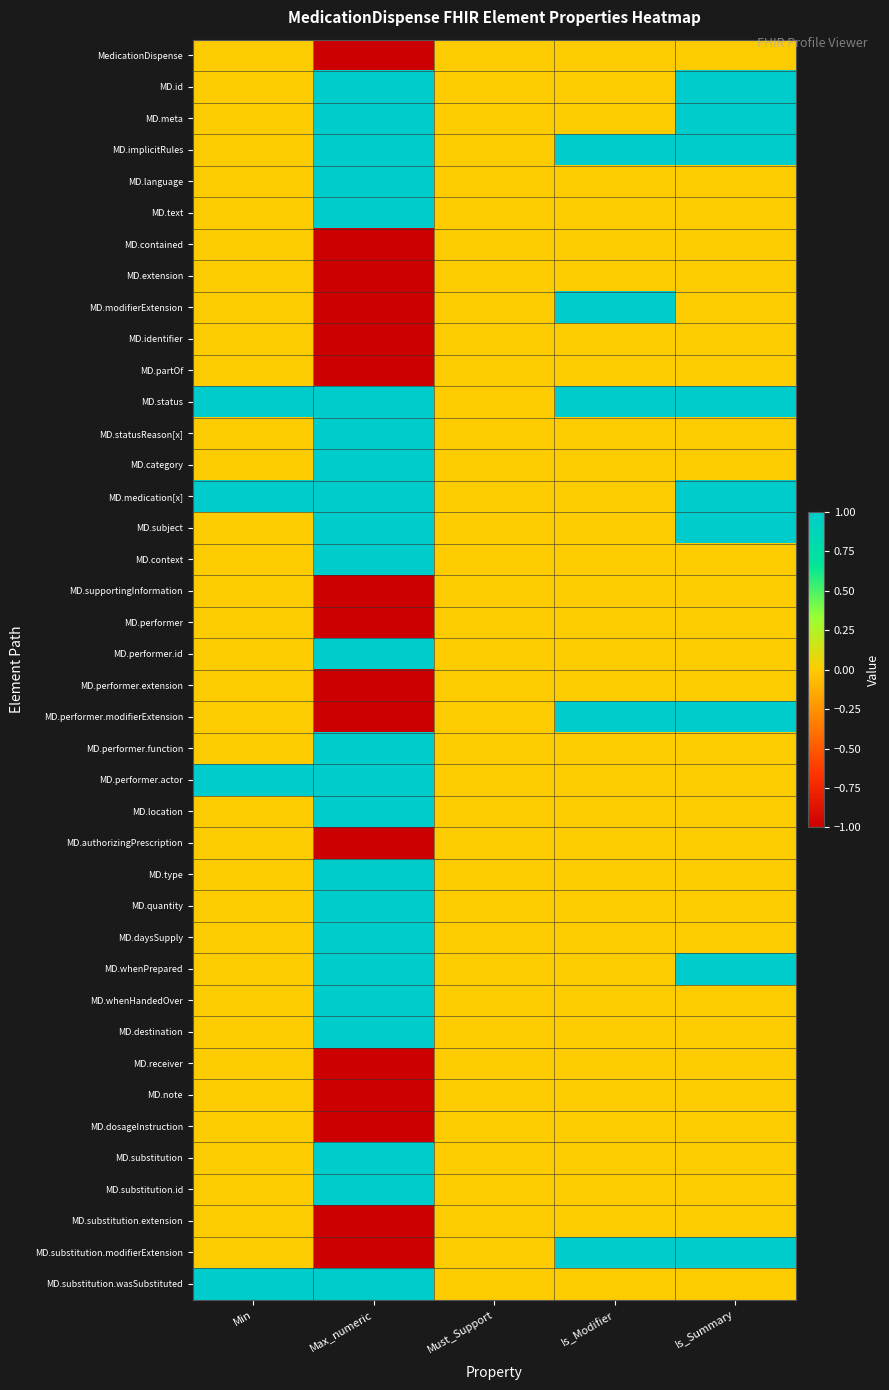

List the series in order of their peak value, lowest first.

MedicationDispense, MD.contained, MD.extension, MD.identifier, MD.partOf, MD.supportingInformation, MD.performer, MD.performer.extension, MD.authorizingPrescription, MD.receiver, MD.note, MD.dosageInstruction, MD.substitution.extension, MD.id, MD.meta, MD.implicitRules, MD.language, MD.text, MD.modifierExtension, MD.status, MD.statusReason[x], MD.category, MD.medication[x], MD.subject, MD.context, MD.performer.id, MD.performer.modifierExtension, MD.performer.function, MD.performer.actor, MD.location, MD.type, MD.quantity, MD.daysSupply, MD.whenPrepared, MD.whenHandedOver, MD.destination, MD.substitution, MD.substitution.id, MD.substitution.modifierExtension, MD.substitution.wasSubstituted